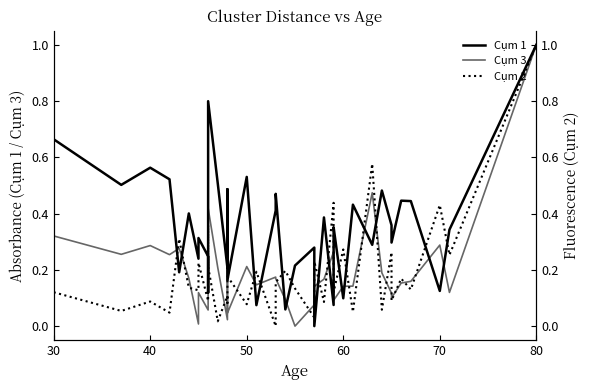

True or false: Cụm 2 has a value of 0.1 at 60.

False